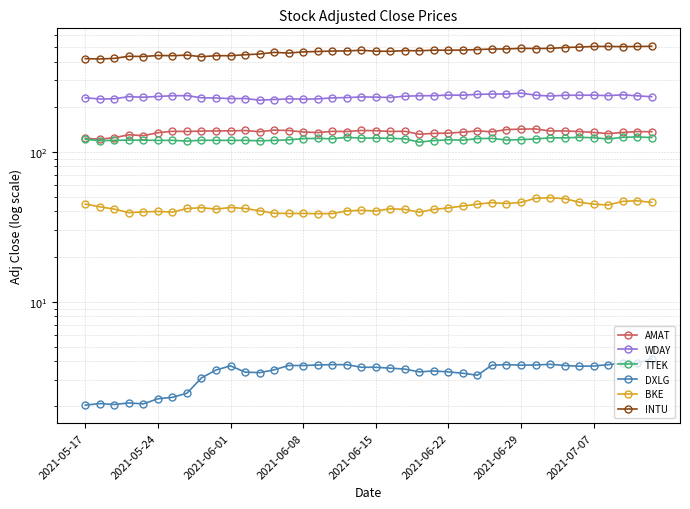

Which label corresponds to the smallest value in the chart?

2021-05-17